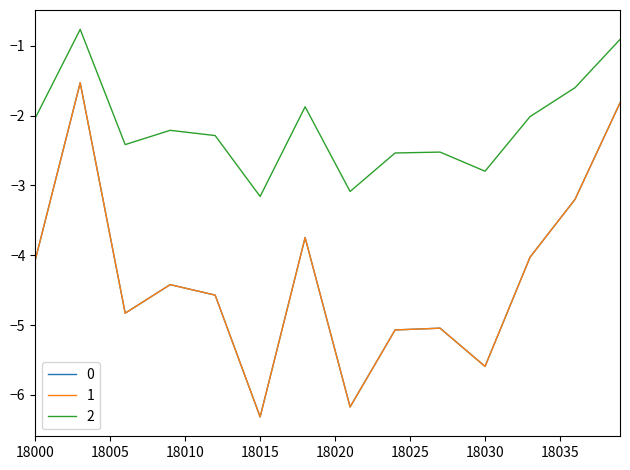

What is the average value of the 0 series?

-4.4